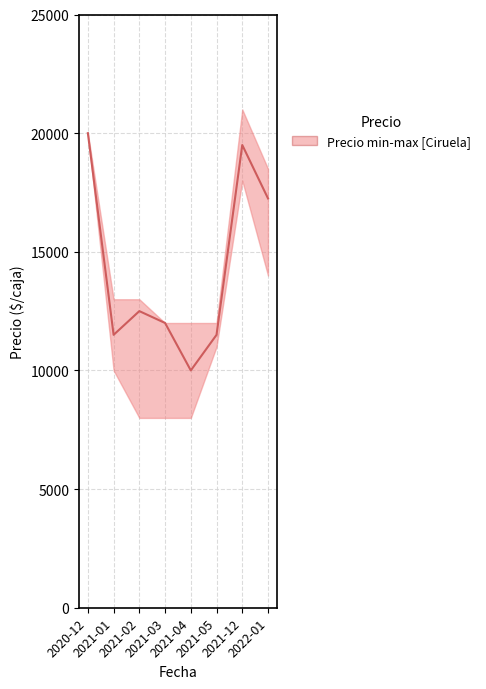

Reading left to right, transcribe all the data shown in this chart.

2020-12=20000	2021-01=11500	2021-02=12500	2021-03=12000	2021-04=10000	2021-05=11500	2021-12=19500	2022-01=17250